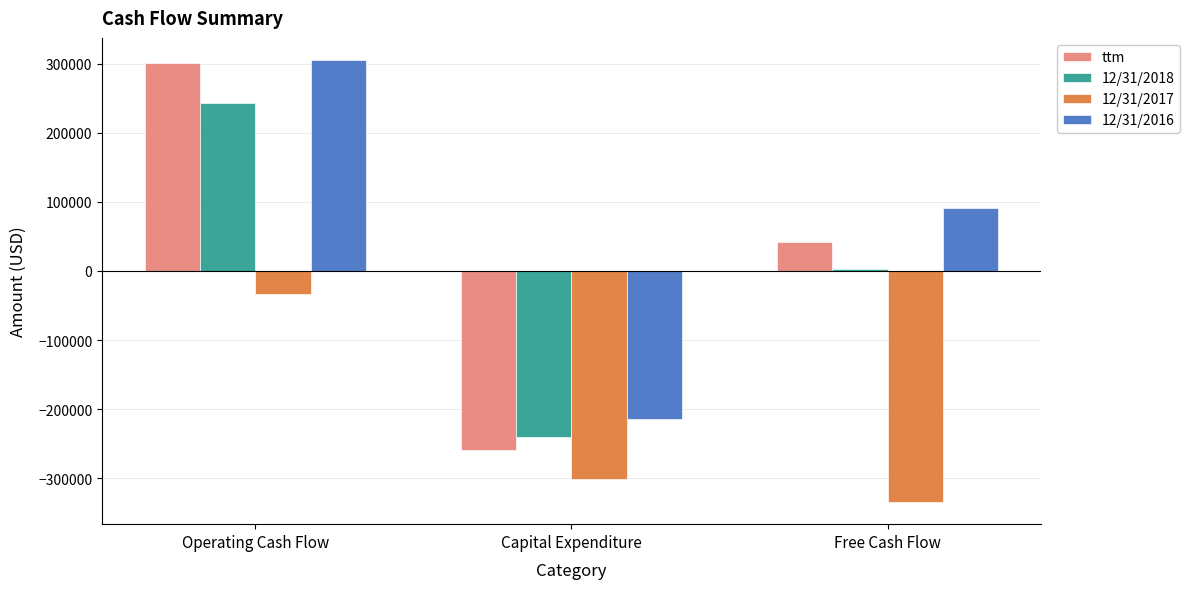

Is the value of 12/31/2017 at Free Cash Flow greater than the value of ttm at Operating Cash Flow?

No